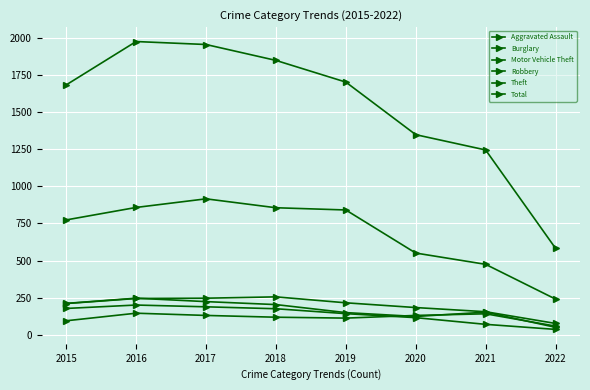

True or false: Total and Robbery intersect in this chart.

False